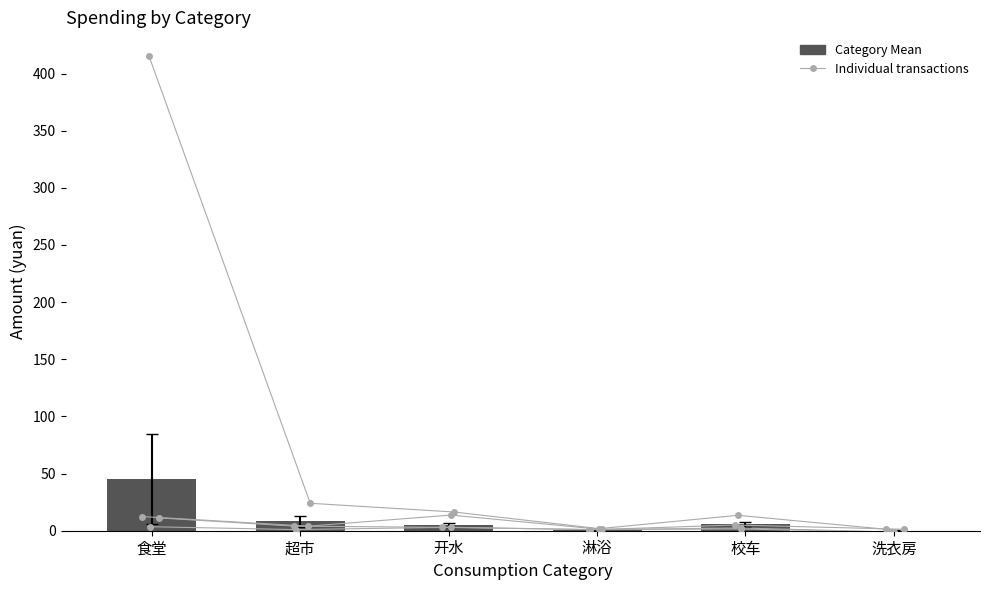

Does the chart contain stacked bars?

No